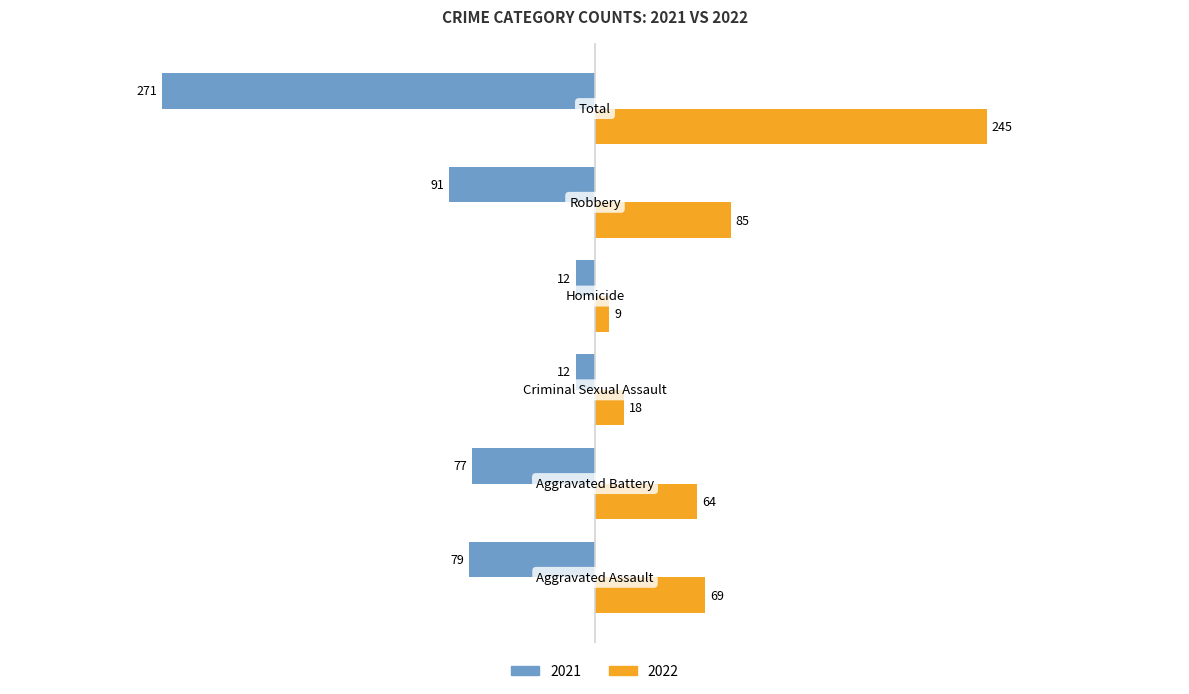

At how many categories does at least one series exceed 25?

4